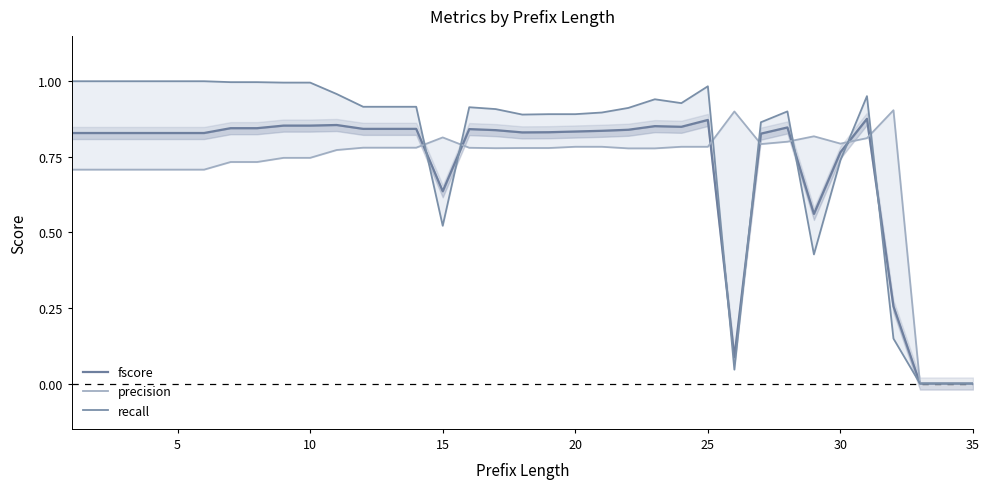

What is the difference between the maximum and minimum values in the recall series?

1.0